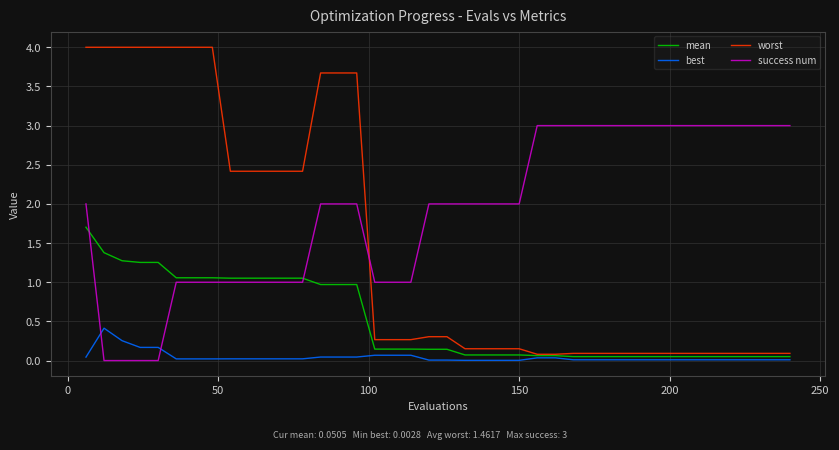

How many categories are shown in the chart?

40